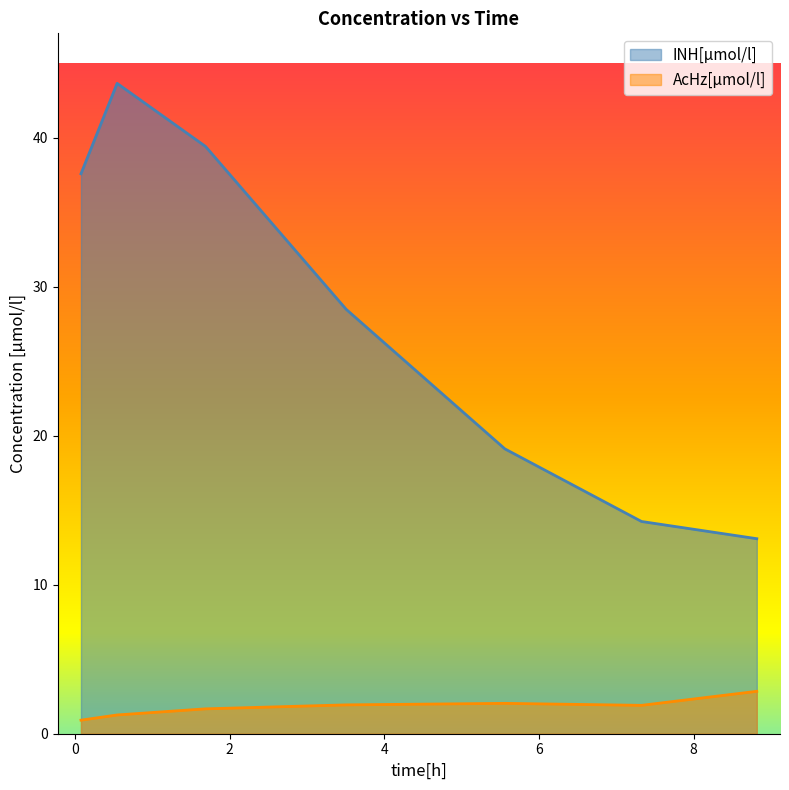

What is the difference between the second highest and second lowest values in the INH[µmol/l] series?

25.2